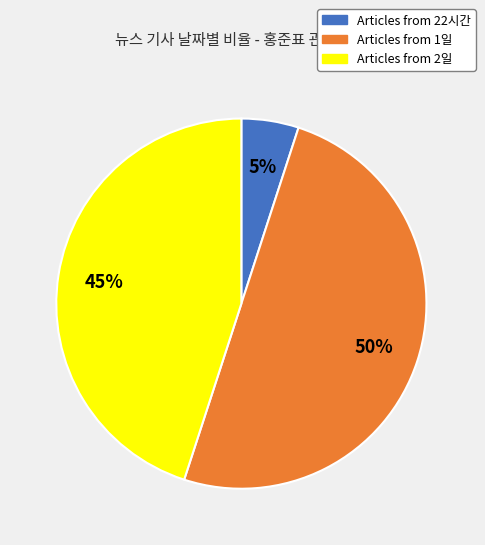

To the nearest percent, what is the average slice percentage?

33%